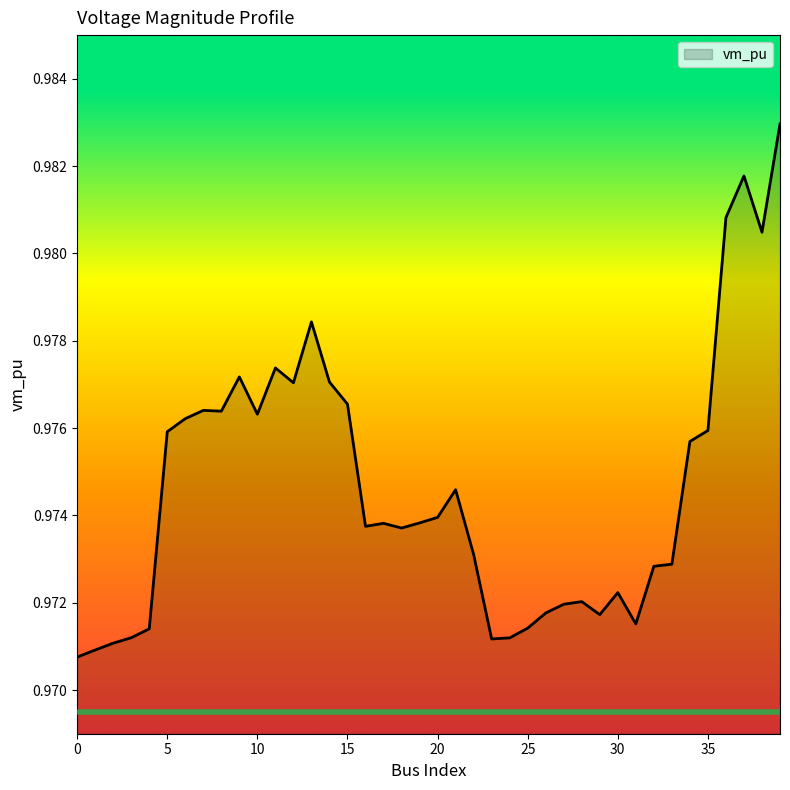

What is the smallest value displayed?

1.0